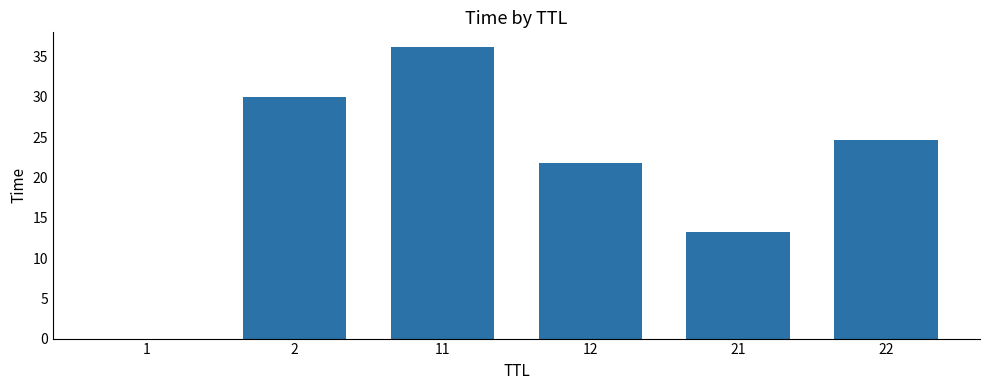

Which category has the highest value across all series?

11